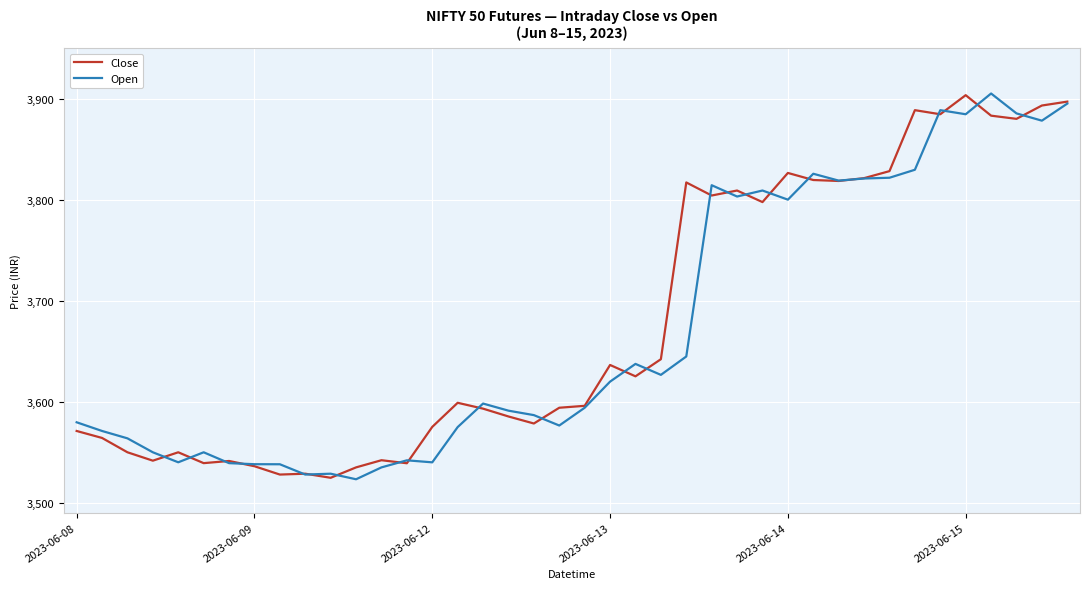

What is the average value of the Close series?

3679.6